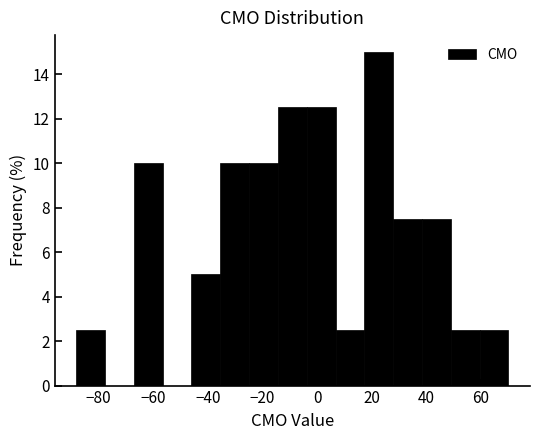

How tall is the bar that spans 28 to 38 on the x-axis? Neither the bar edges nor the heights are printed on the chart, so give them approximately, as read against the axes.

7.6